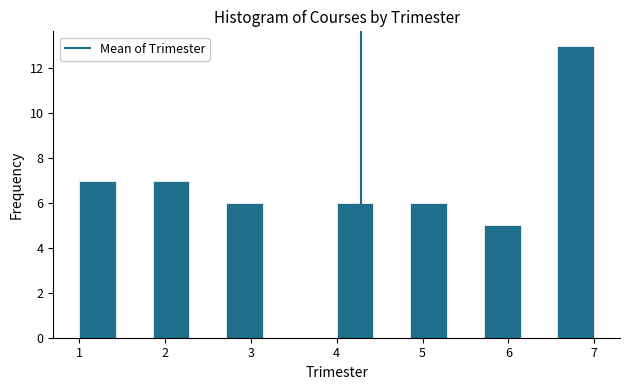

How tall is the bar that spans 4.9 to 5.3 on the x-axis? Neither the bar edges nor the heights are printed on the chart, so give them approximately, as read against the axes.

6